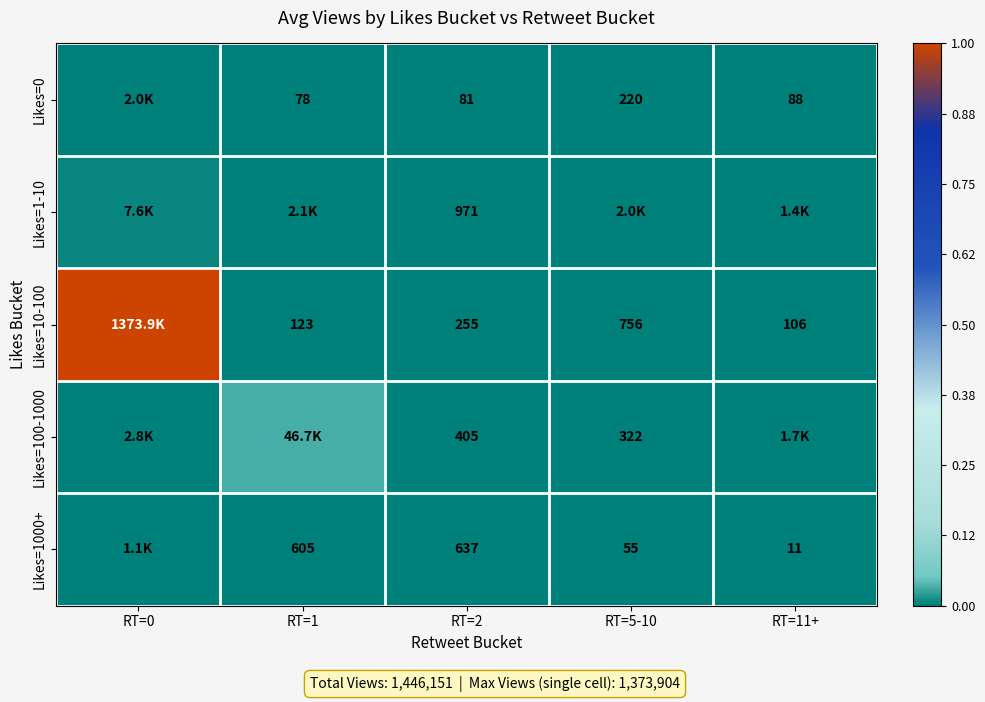

List the series in order of their peak value, lowest first.

Likes=1000+, Likes=0, Likes=1-10, Likes=100-1000, Likes=10-100